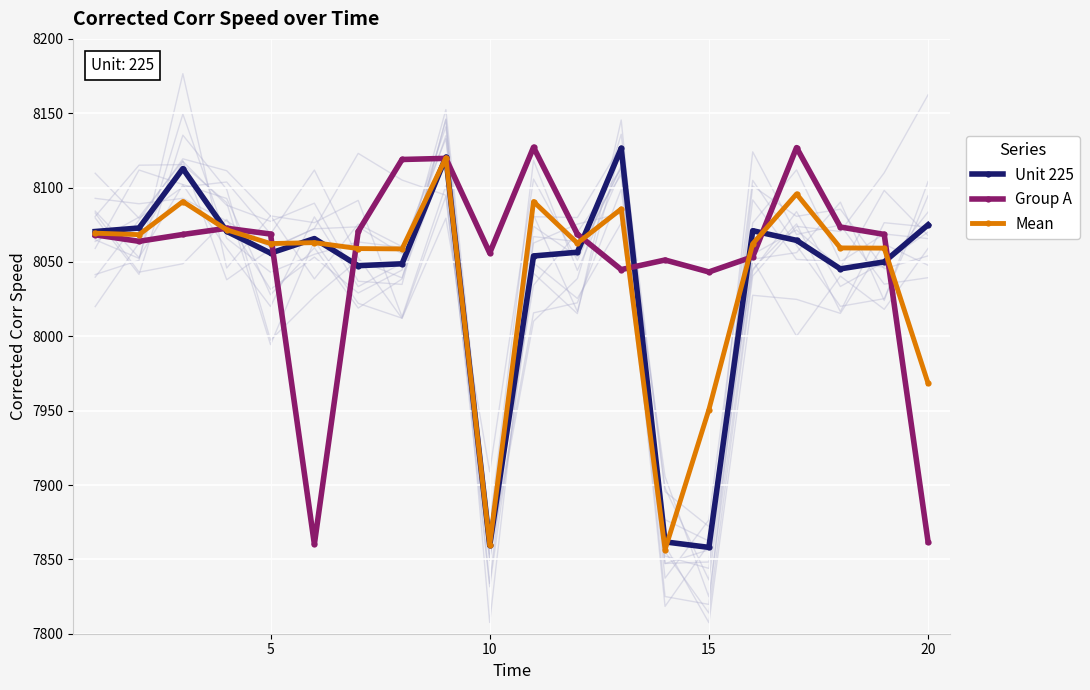

True or false: Mean has more than 2 interior local peaks.

True